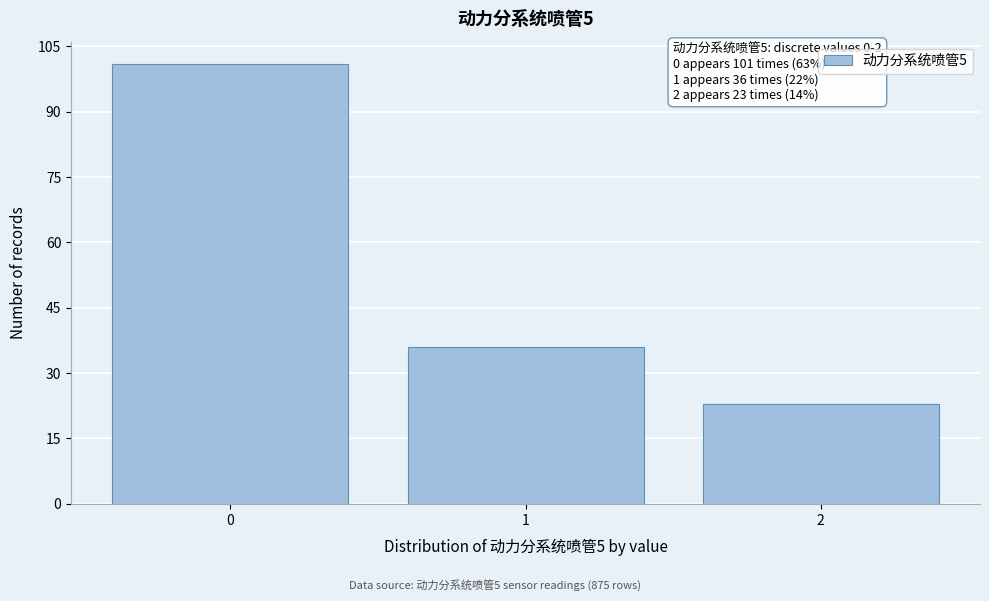

Reading left to right, extract all data points from this chart.

0=101	1=36	2=23